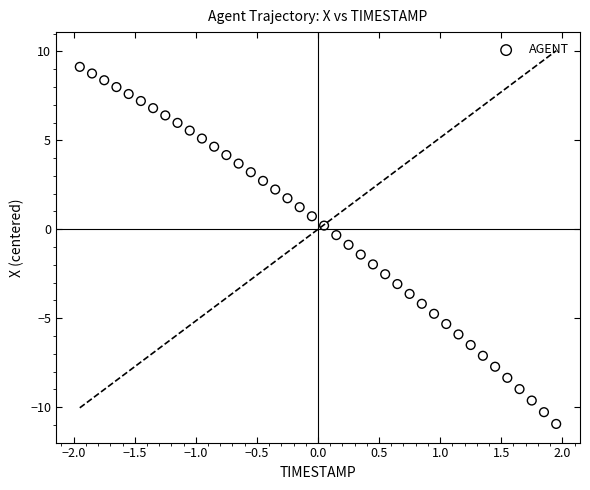

What is the range of Y values (max minus min)?

20.1